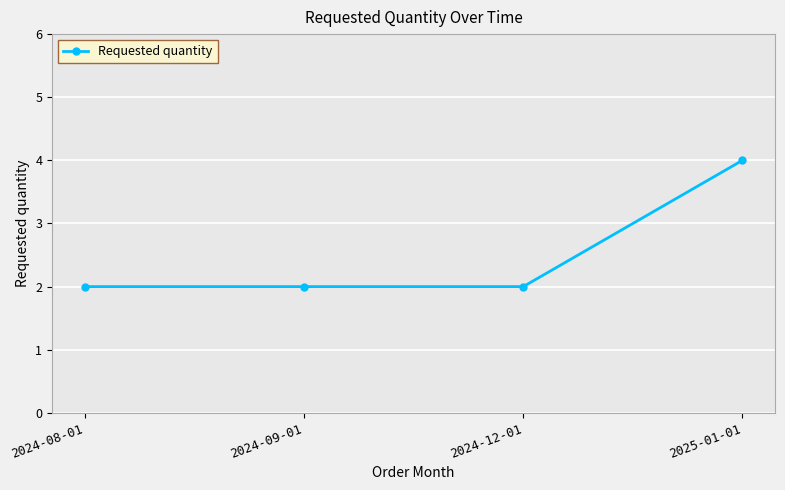

True or false: the data shows 1 at 2024-12-01.

False